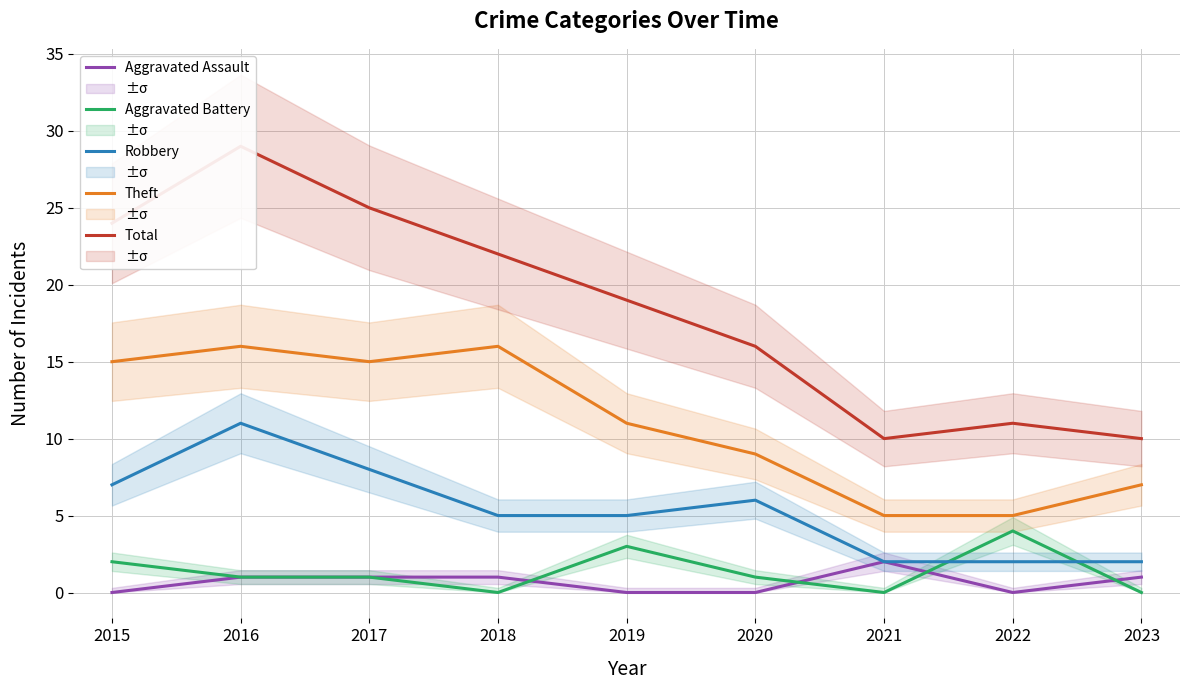

Is the value of Aggravated Battery at 2020 greater than the value of Total at 2019?

No